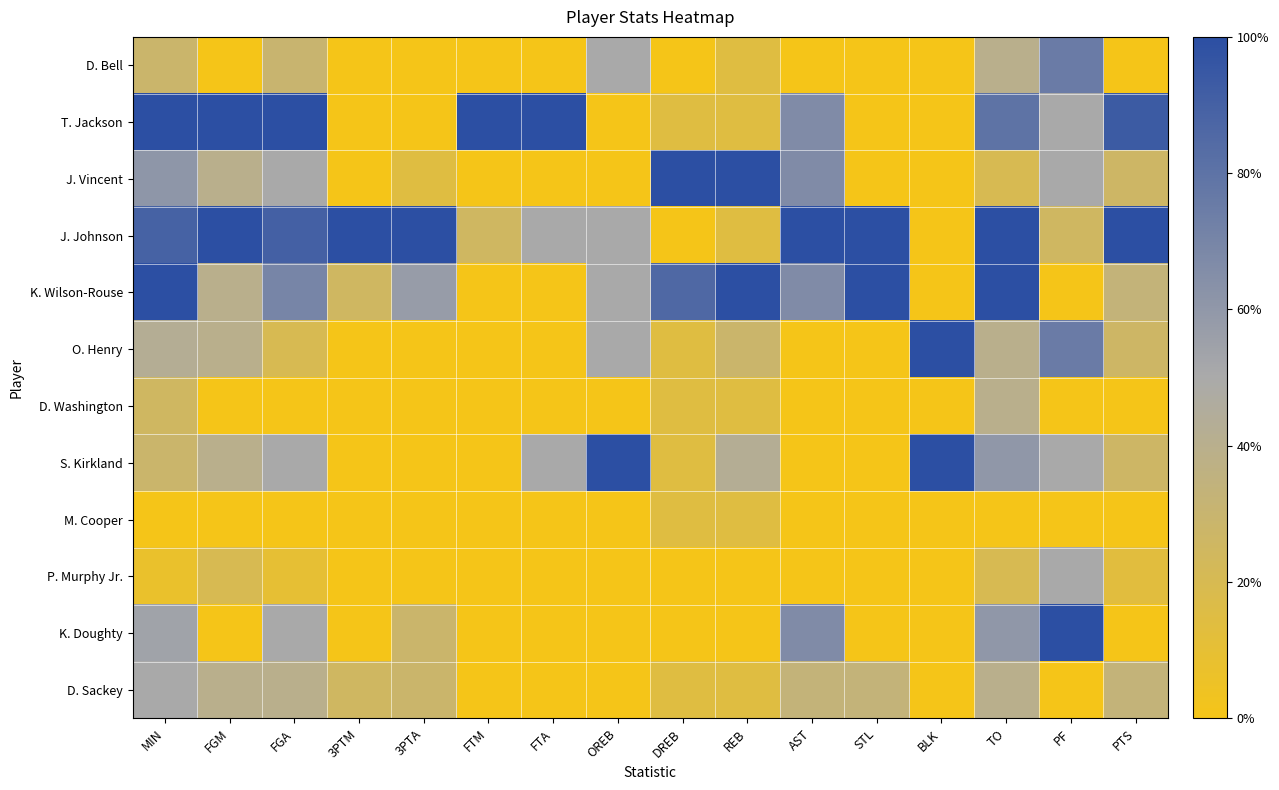

What is the spread (max minus min) of values at BLK?

1.0